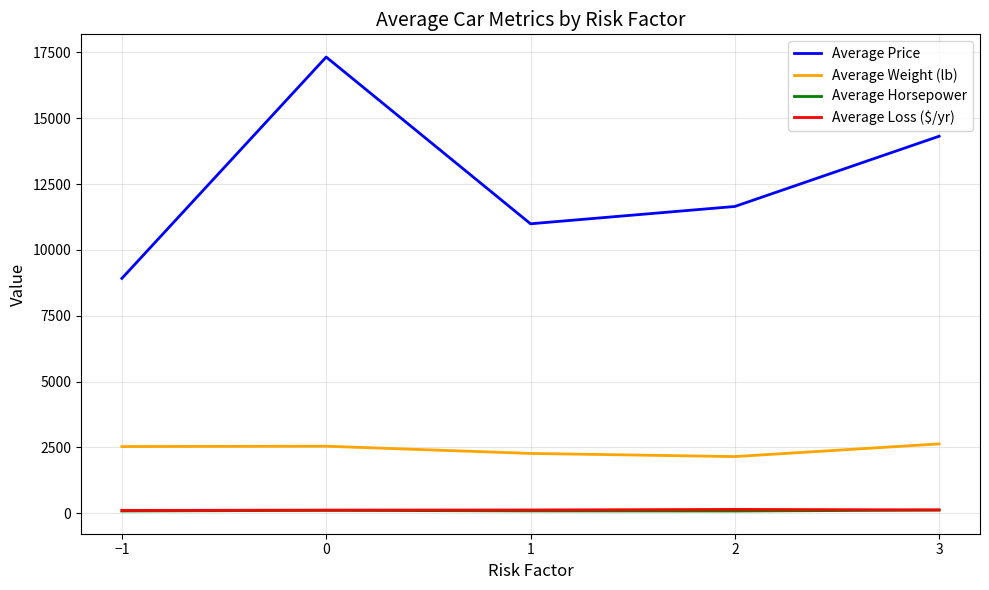

Is the value of Average Weight (lb) at 3 greater than the value of Average Horsepower at 0?

Yes